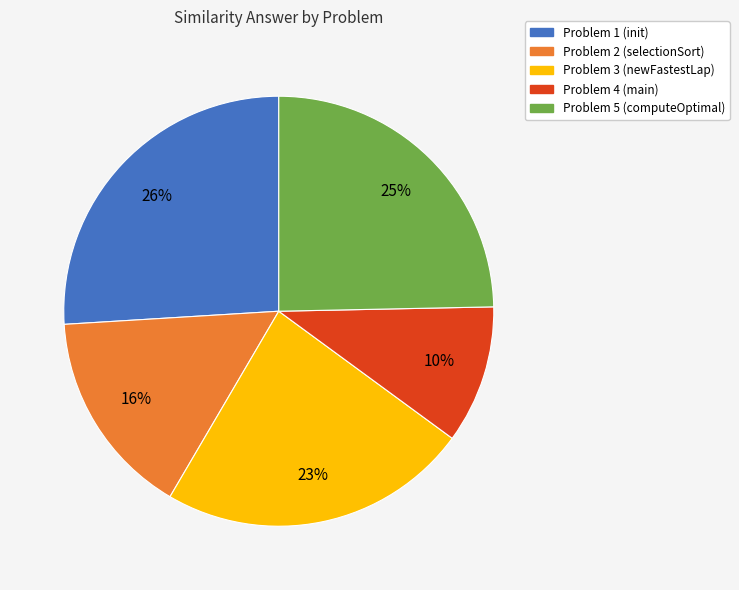

To the nearest percent, what is the difference between the largest and smallest slice percentages?

16%